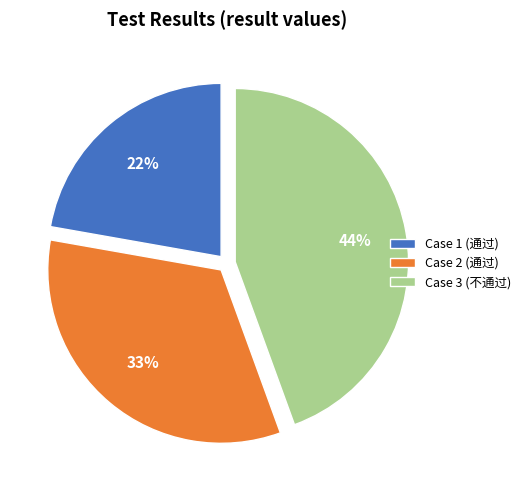

Is Case 1 (通过) the majority of the pie?

No